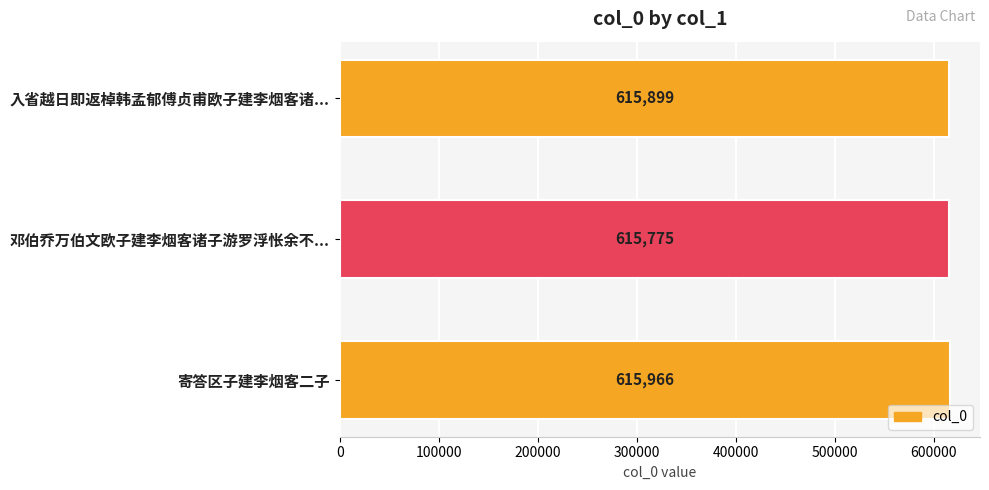

Reading bottom to top, transcribe all the data shown in this chart.

615966	615775	615899